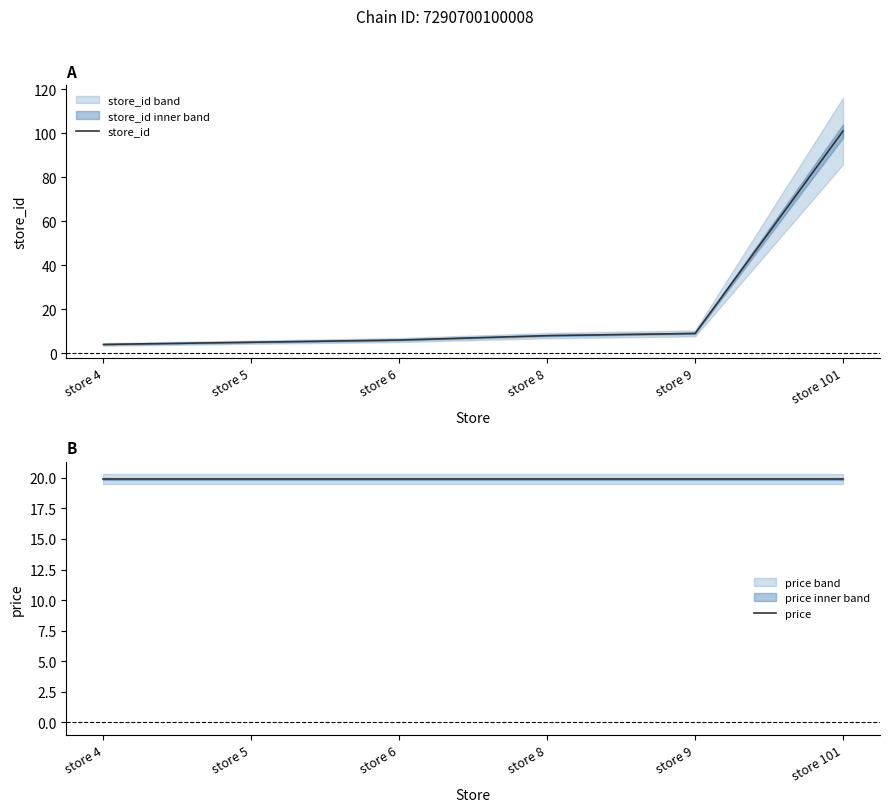

What are all the series names shown in the legend?

store_id, price